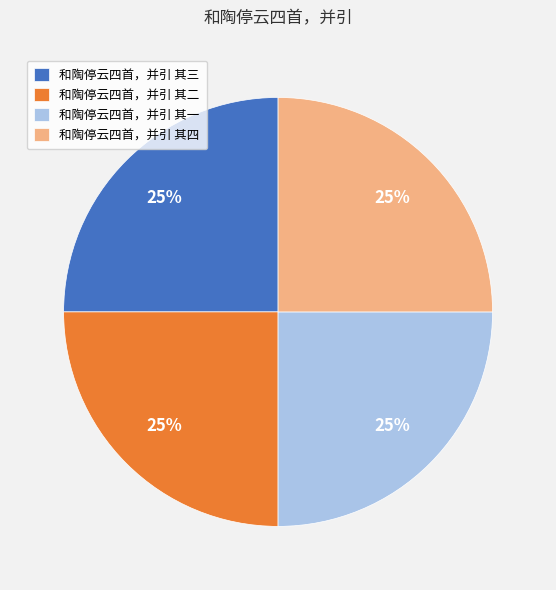

What is the ratio of the value at 和陶停云四首，并引 其二 to the value at 和陶停云四首，并引 其三?

1.0